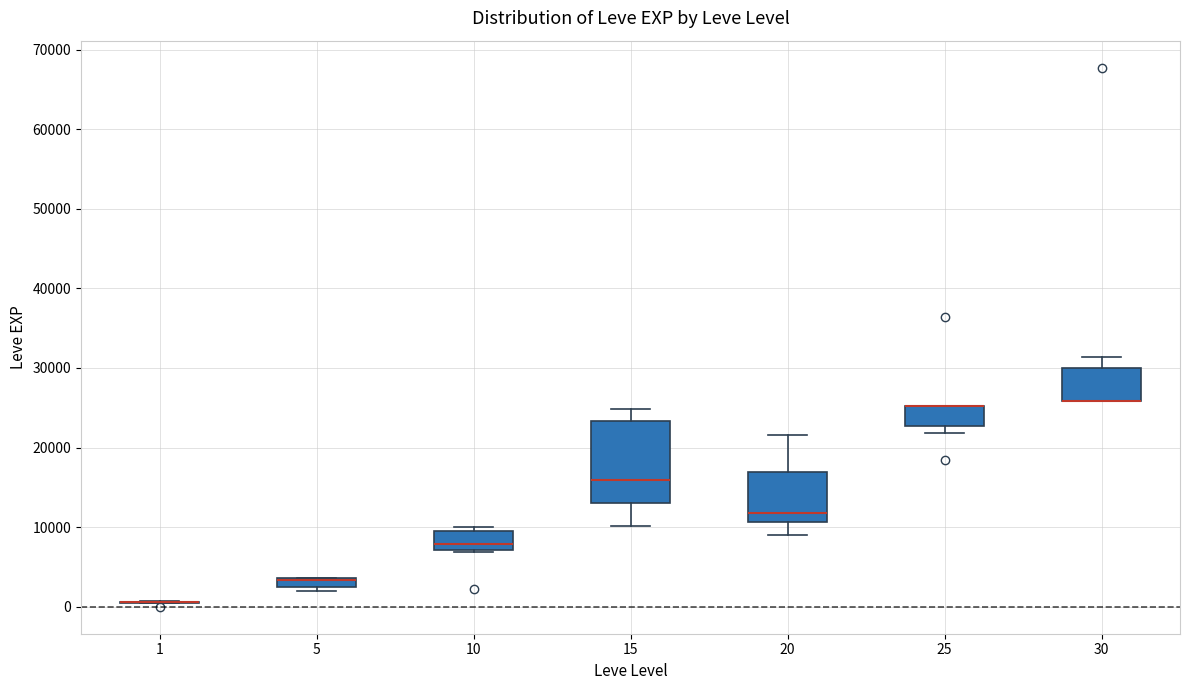

Which box is the tallest, from its lower edge to its upper edge?

15